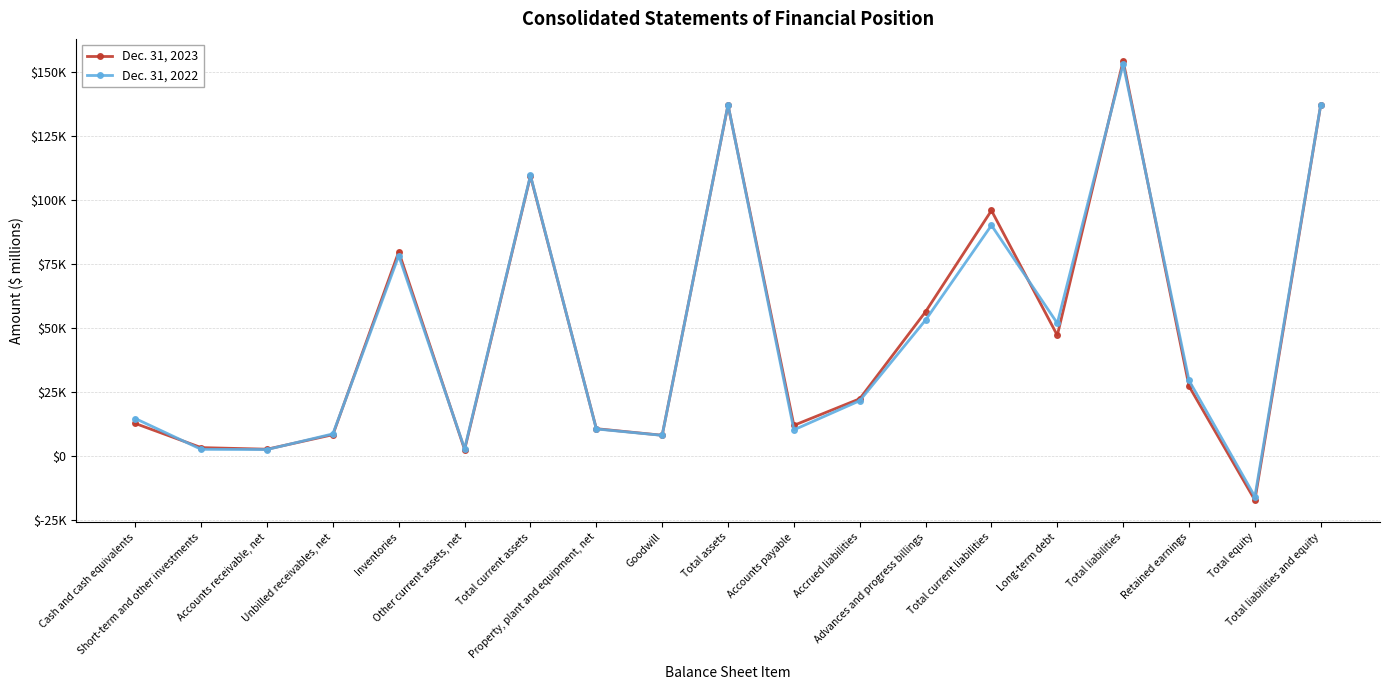

Is this an area chart (filled region under the line)?

No